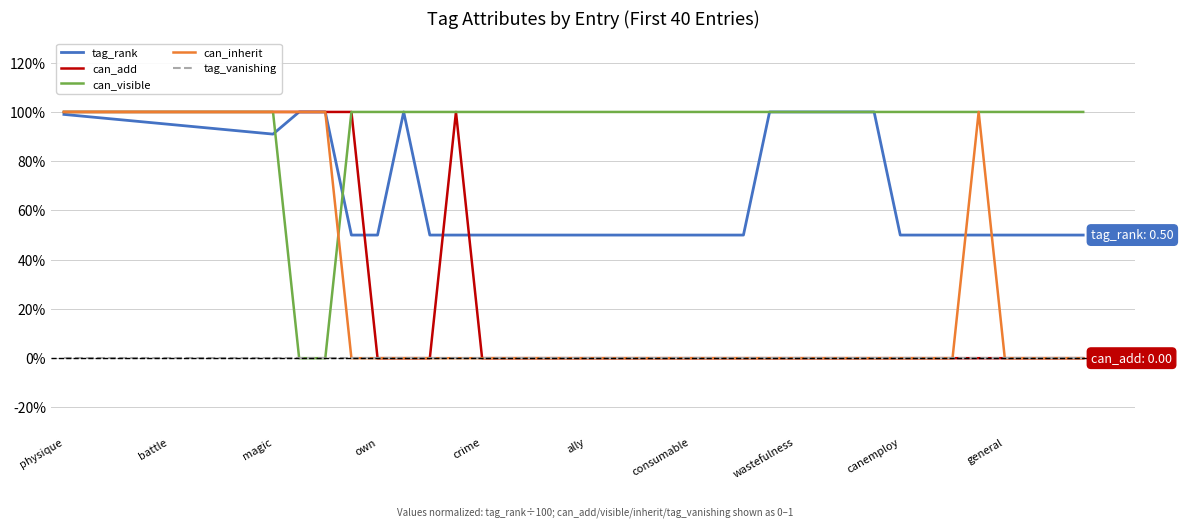

Does the chart display data point markers on the line(s)?

No